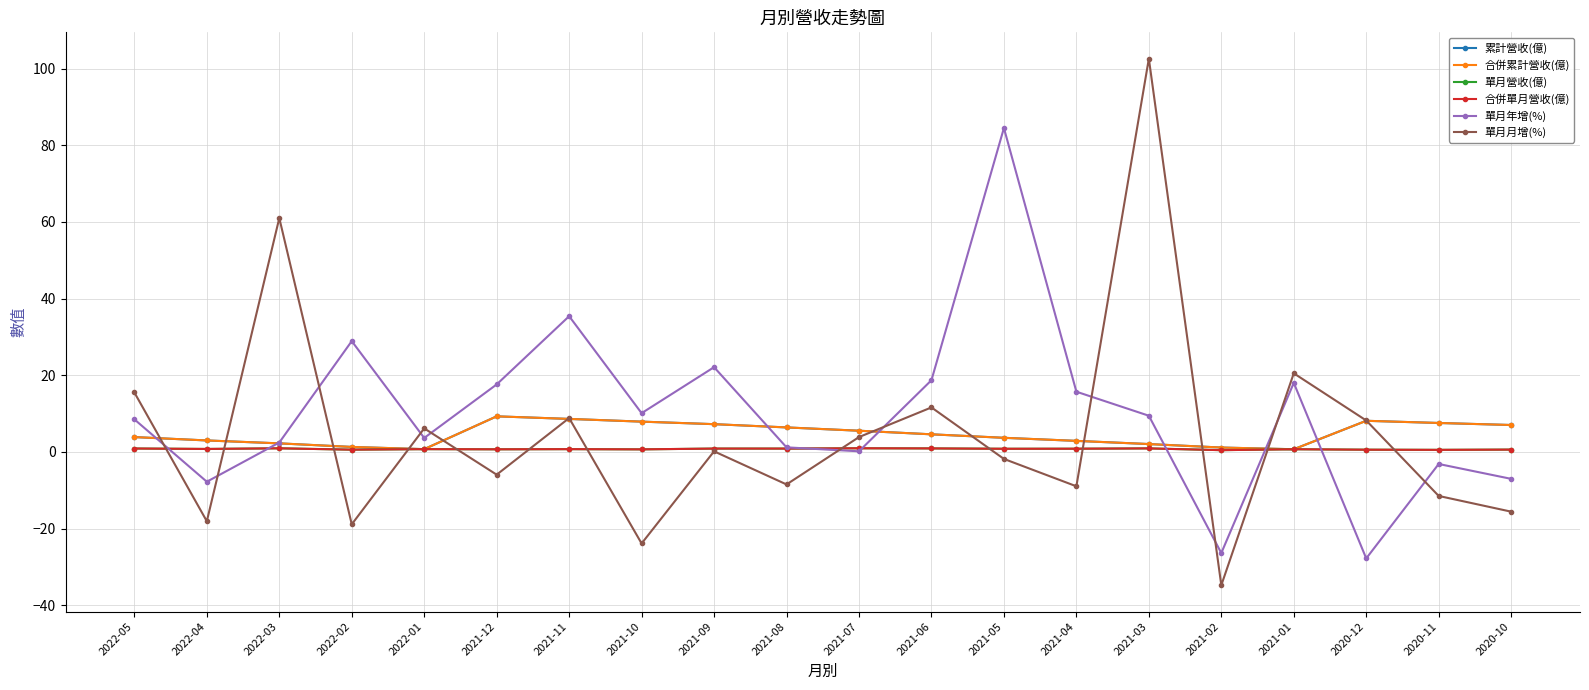

Rank the series by their maximum value, from highest to lowest.

單月月增(%), 單月年增(%), 累計營收(億), 合併累計營收(億), 單月營收(億), 合併單月營收(億)